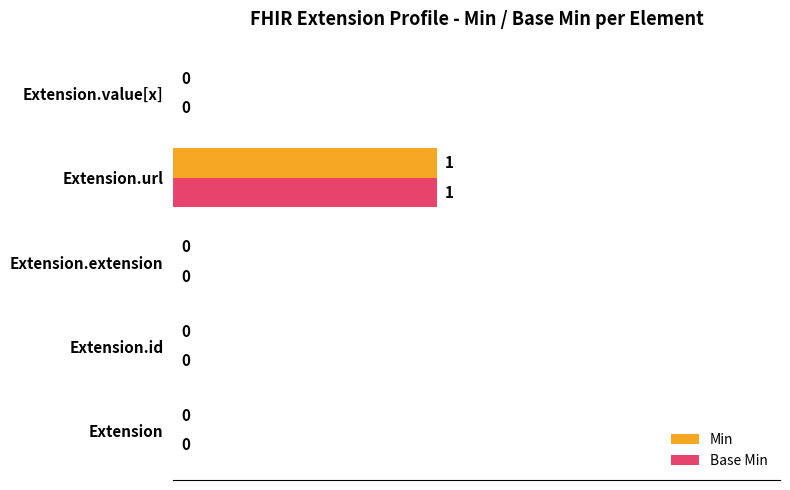

At which category is the sum across all series the highest?

Extension.url